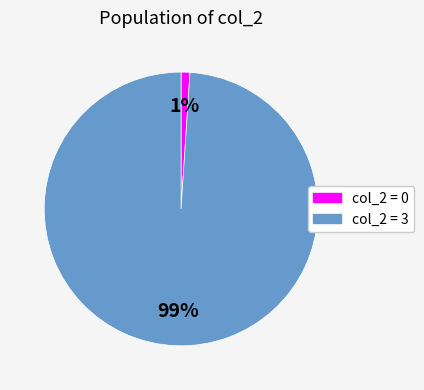

Count the number of slices in the pie.

2